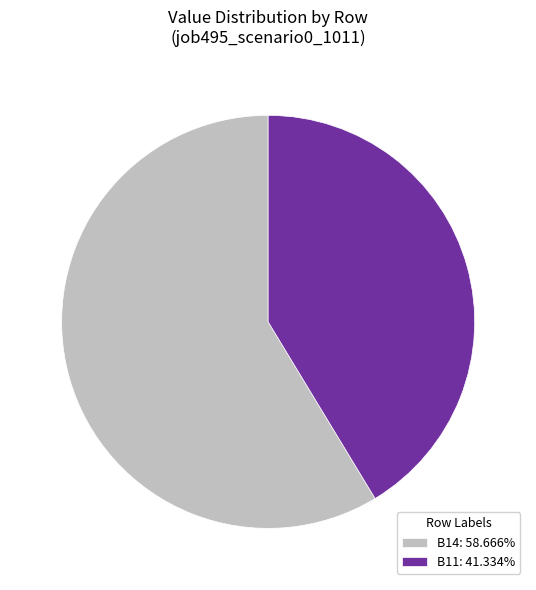

Is the sum of B11: 41.334% and B14: 58.666% greater than half?

Yes